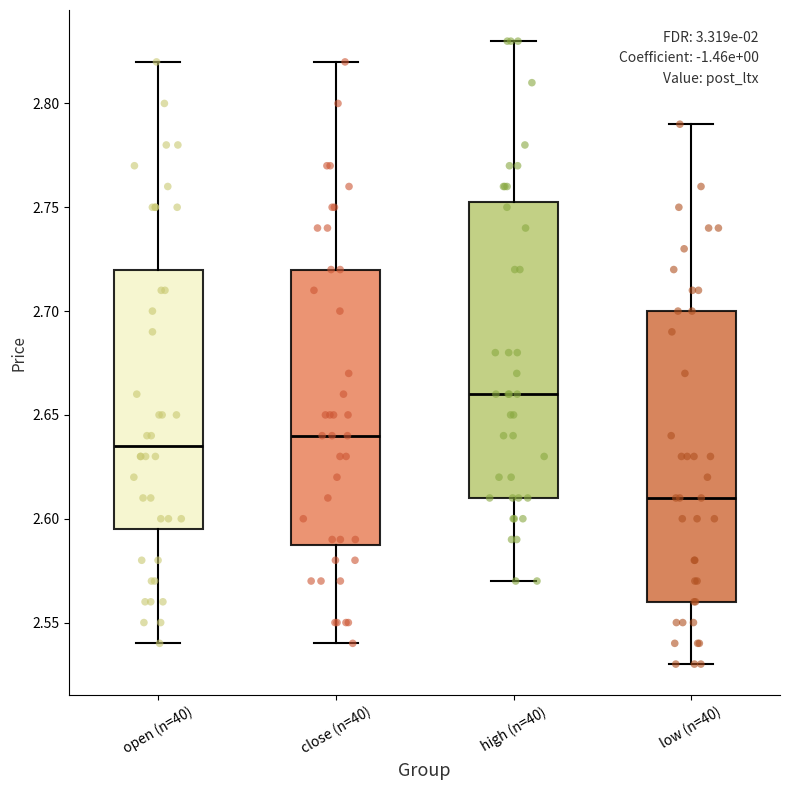

Reading left to right, read every box against the y-axis: the position of its median line, the range the box covers, and the ends of its whiskers. The values are not printed on the chart, so give them approximately, as read against the axis.

open (n=40): median 2.635, box 2.595 to 2.720, whiskers 2.540 to 2.820
close (n=40): median 2.640, box 2.590 to 2.720, whiskers 2.540 to 2.820
high (n=40): median 2.660, box 2.610 to 2.755, whiskers 2.570 to 2.830
low (n=40): median 2.610, box 2.560 to 2.700, whiskers 2.530 to 2.790